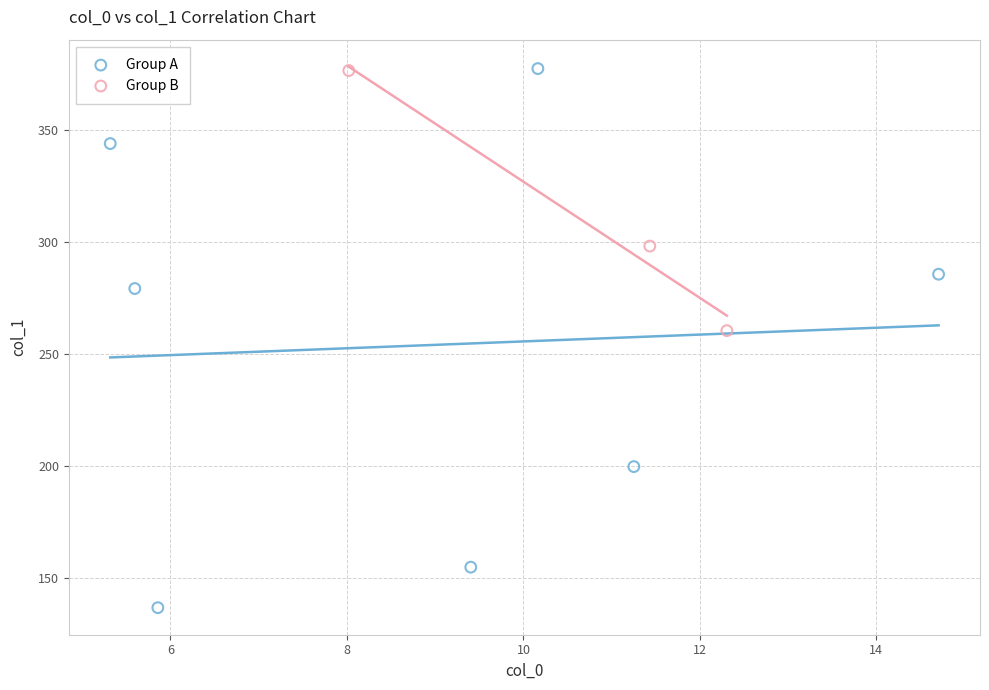

Which series has the largest Y range (max minus min)?

Group A